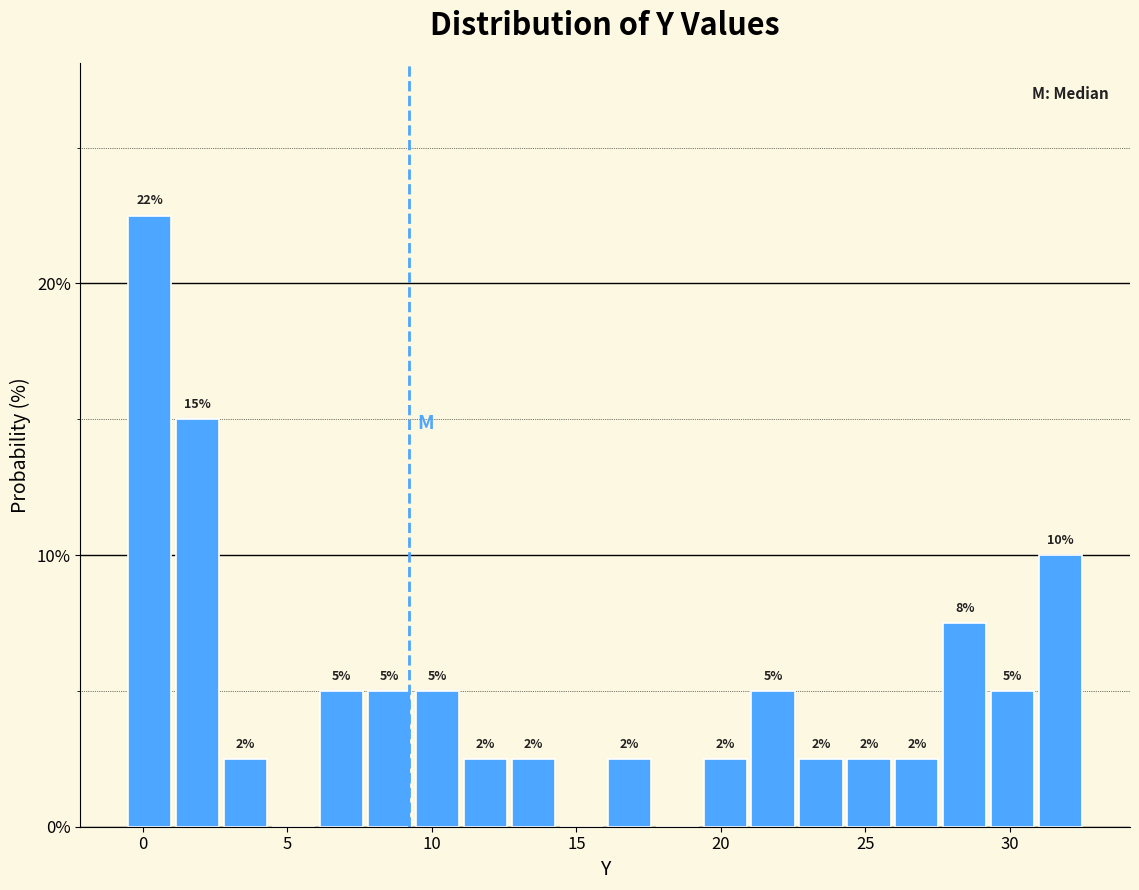

Around what value on the x-axis is the tallest bar? Give the approximate position of its centre, as read against the axis.

0.0